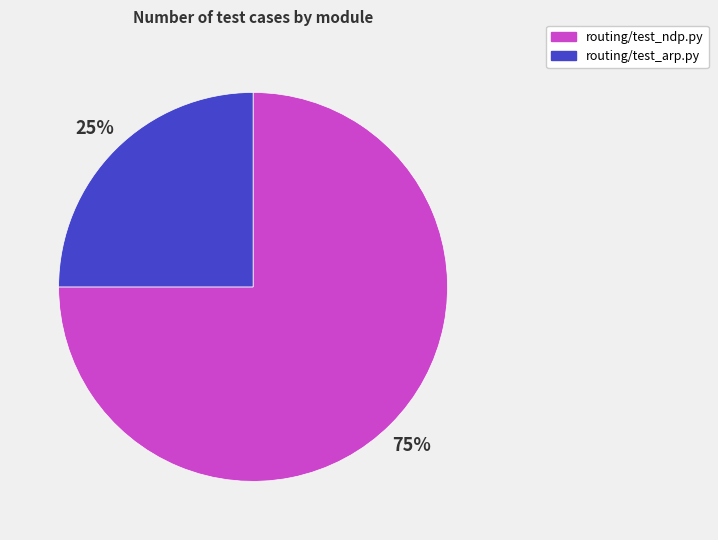

How many slices are in this pie chart?

2